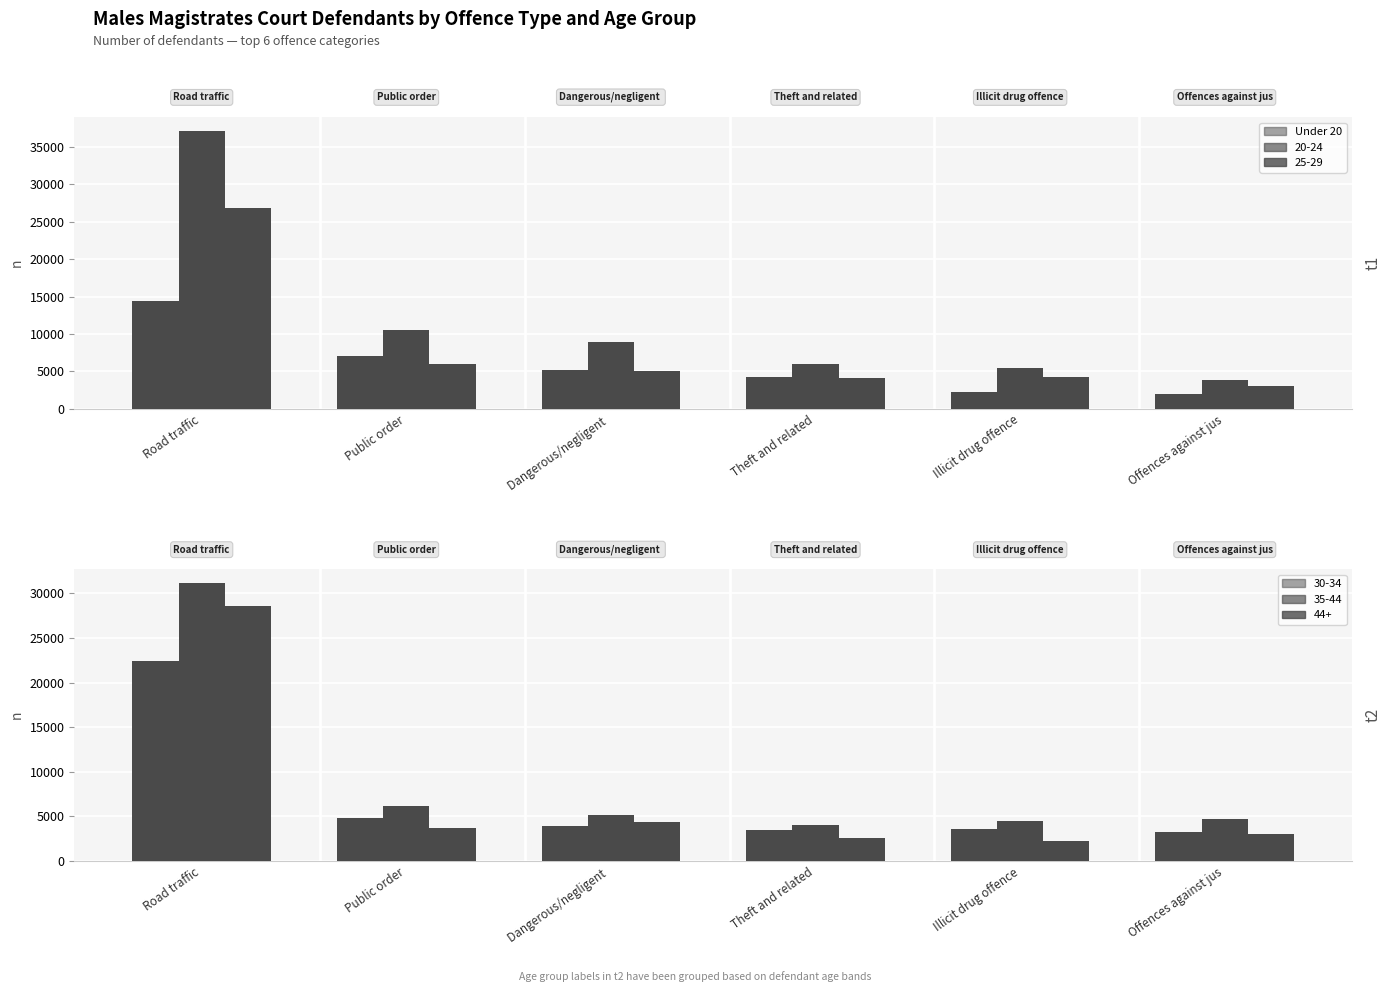

Which label corresponds to the smallest value in the chart?

Offences against jus